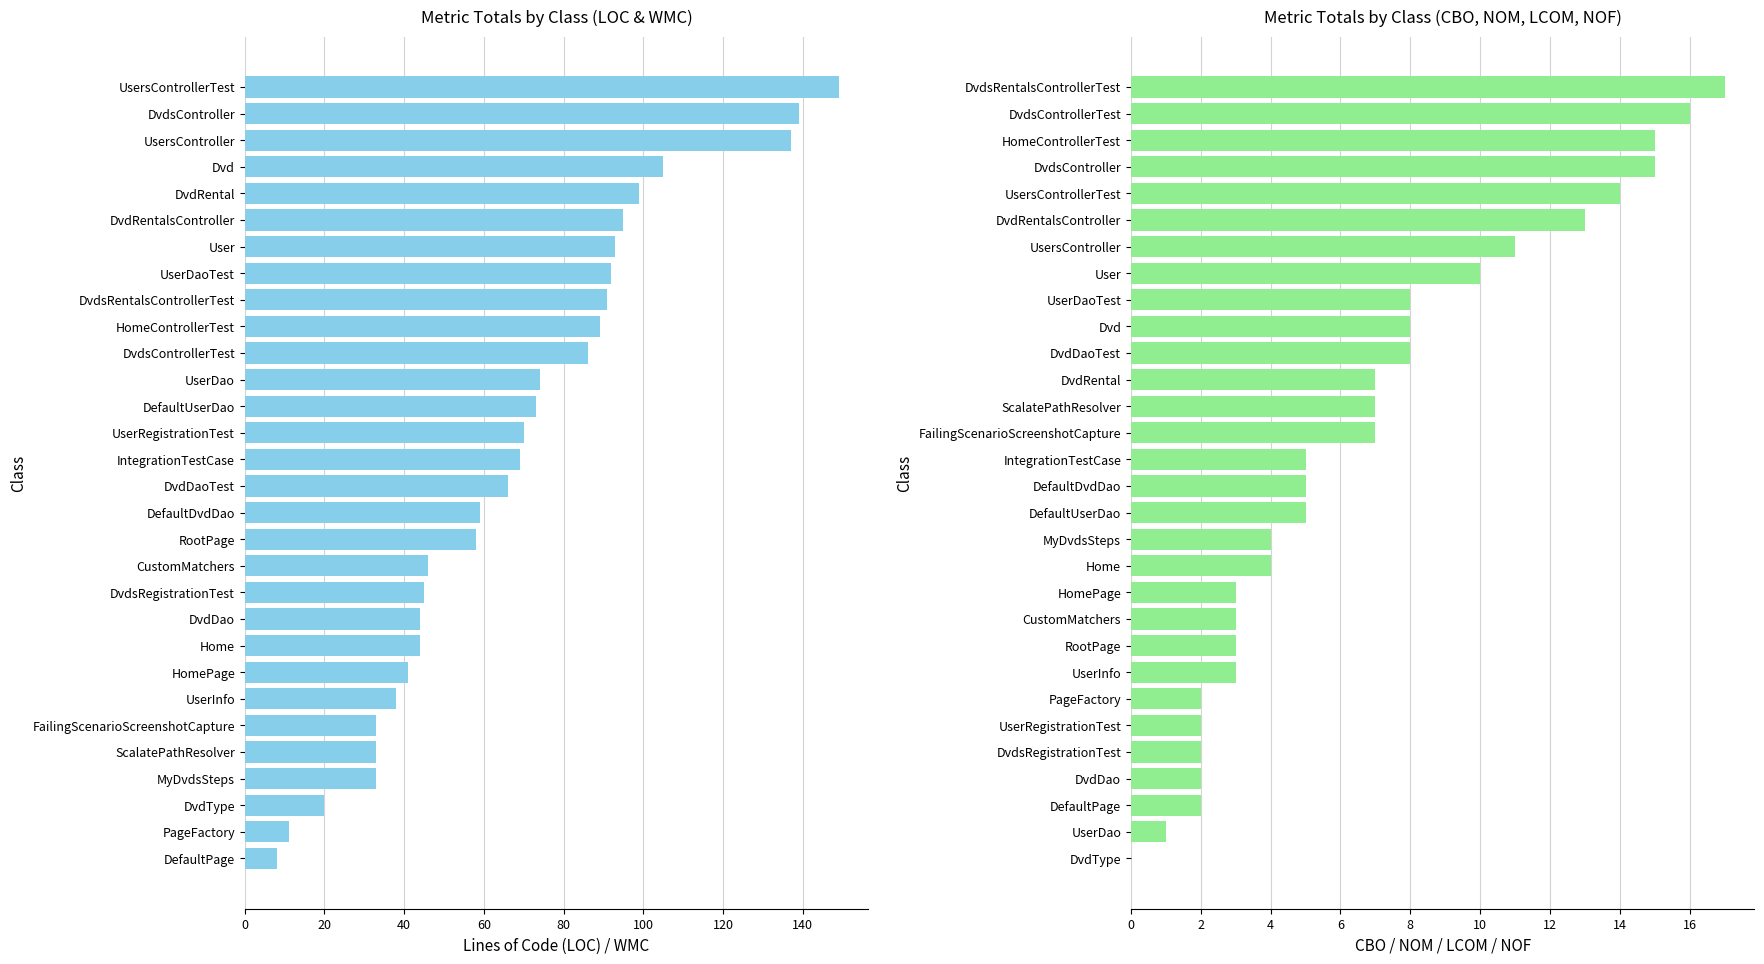

How many bars are there in each group?

2